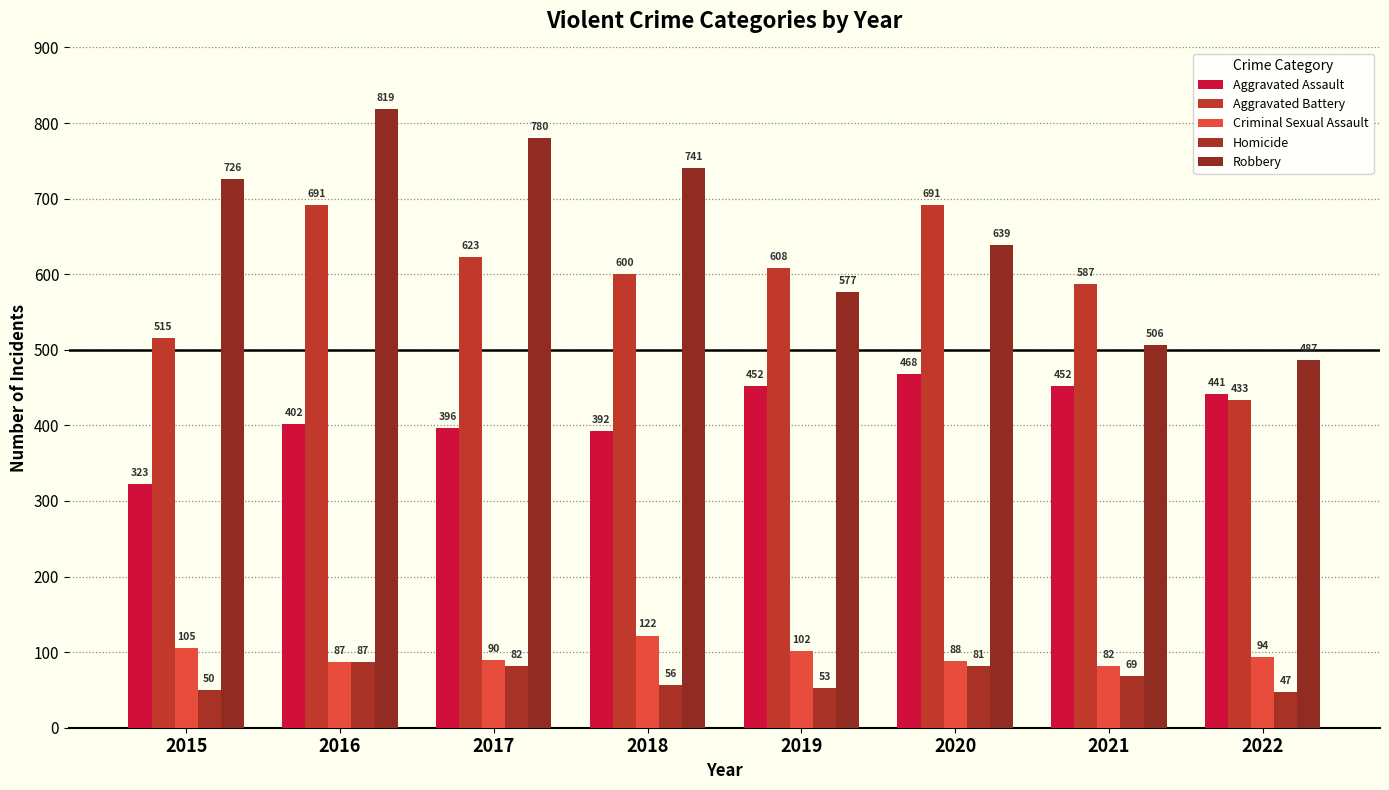

What is the highest value of the Robbery series?

819